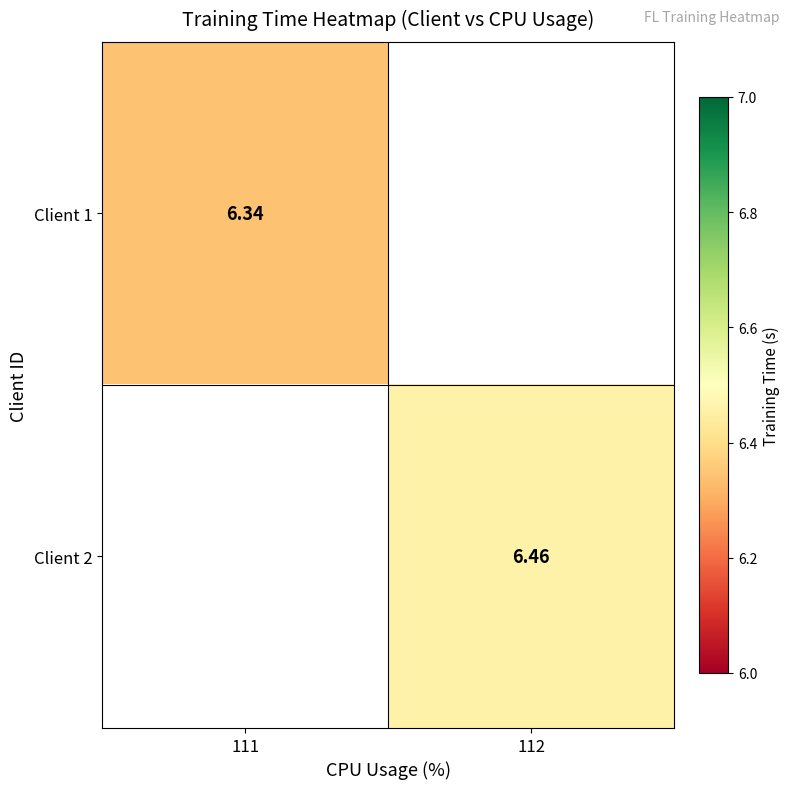

What is the maximum value shown in the chart?

6.5